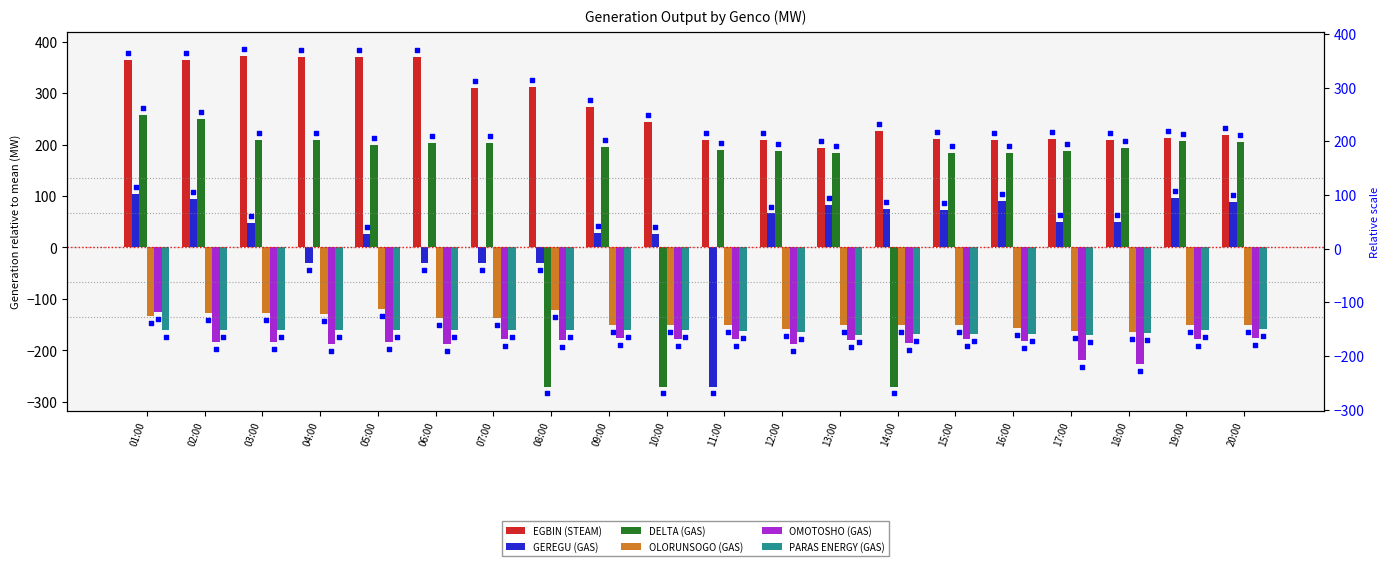

Which series contains the highest Y value?

EGBIN (STEAM)